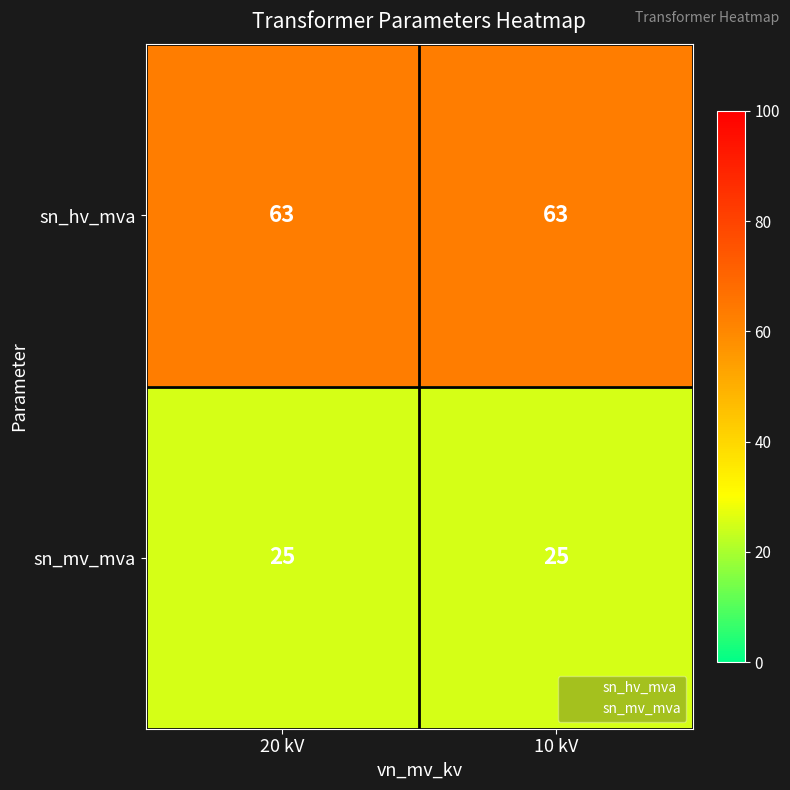

What is the total value across all series at 20 kV?

88